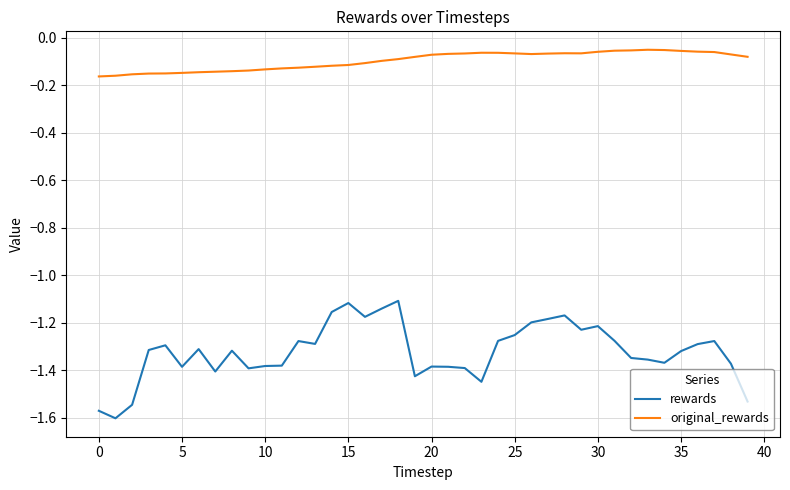

How many lines are shown in the chart?

2